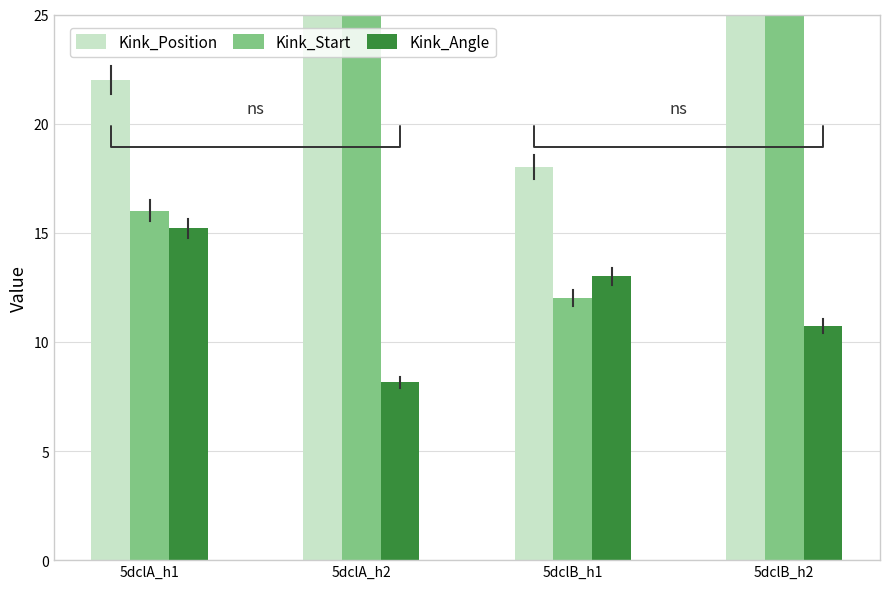

What is the value of the Kink_Start bar at the 4th from the left?

108.0